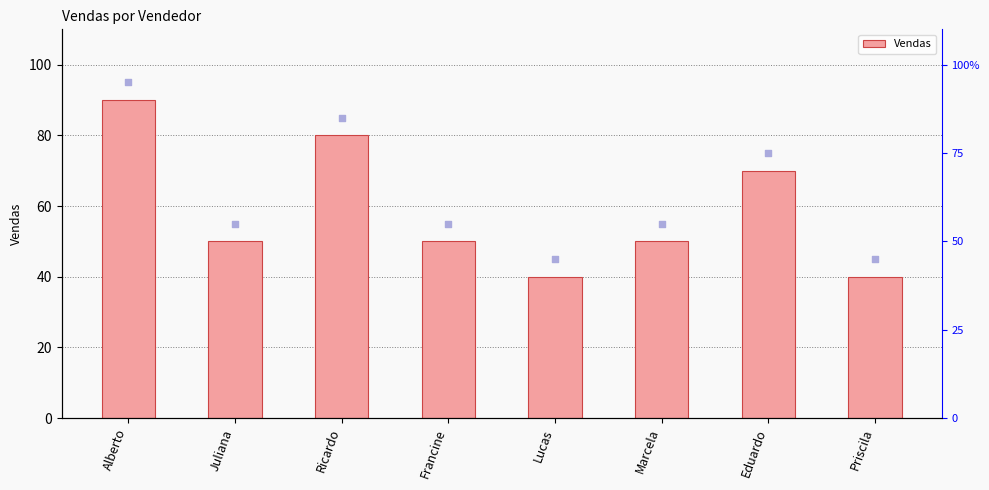

What is the change in value from Ricardo to Priscila?

-40